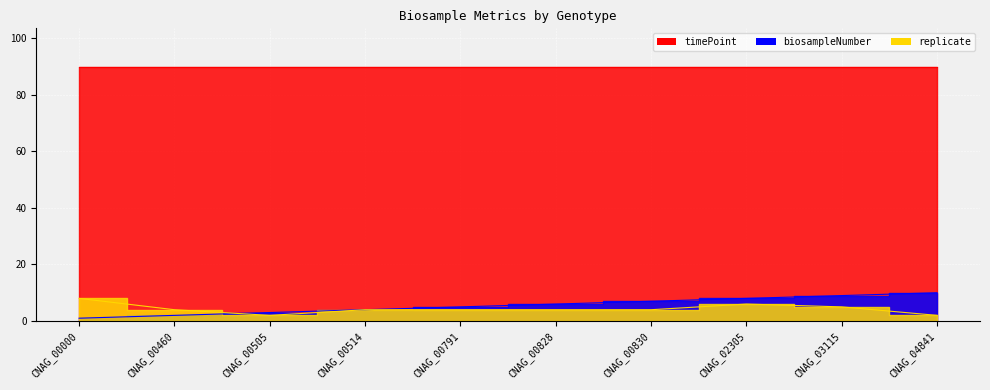

Count the biosampleNumber values in the range 3 to 8.

6